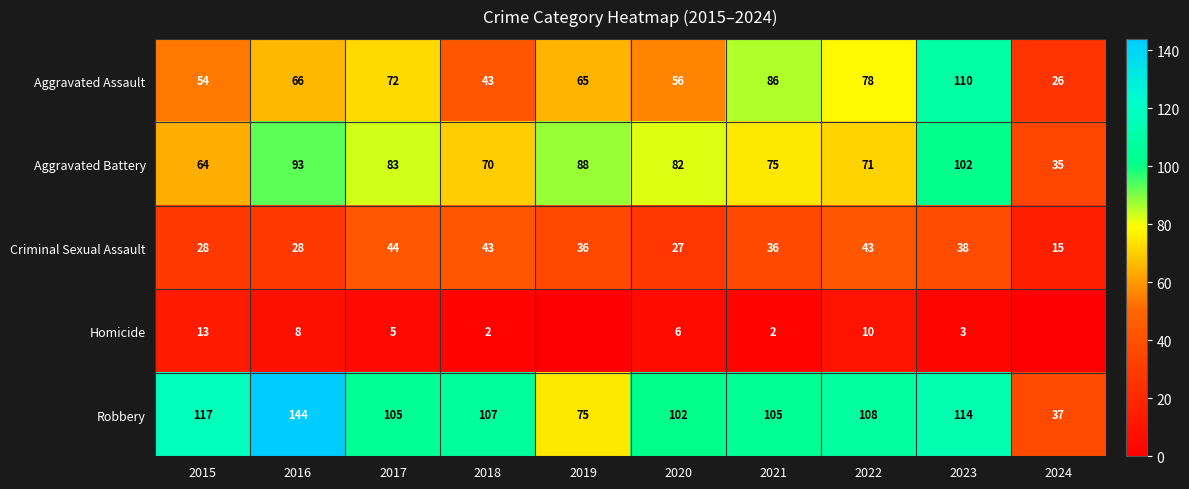

What is the difference between the Aggravated Battery values at 2017 and 2016?

10